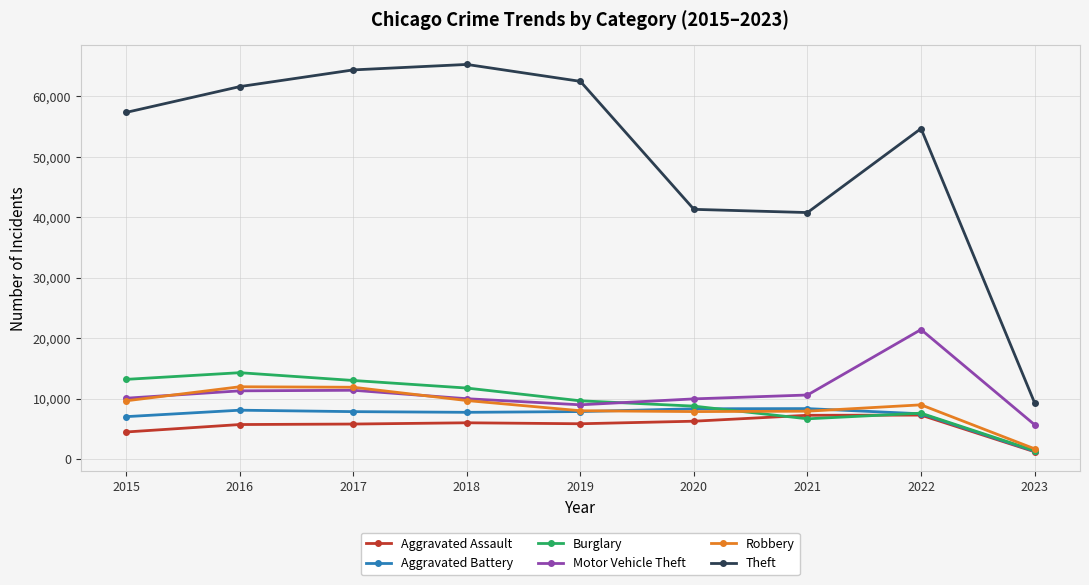

In Aggravated Battery, how many points are lower than both neighbors (excluding endpoints)?

1